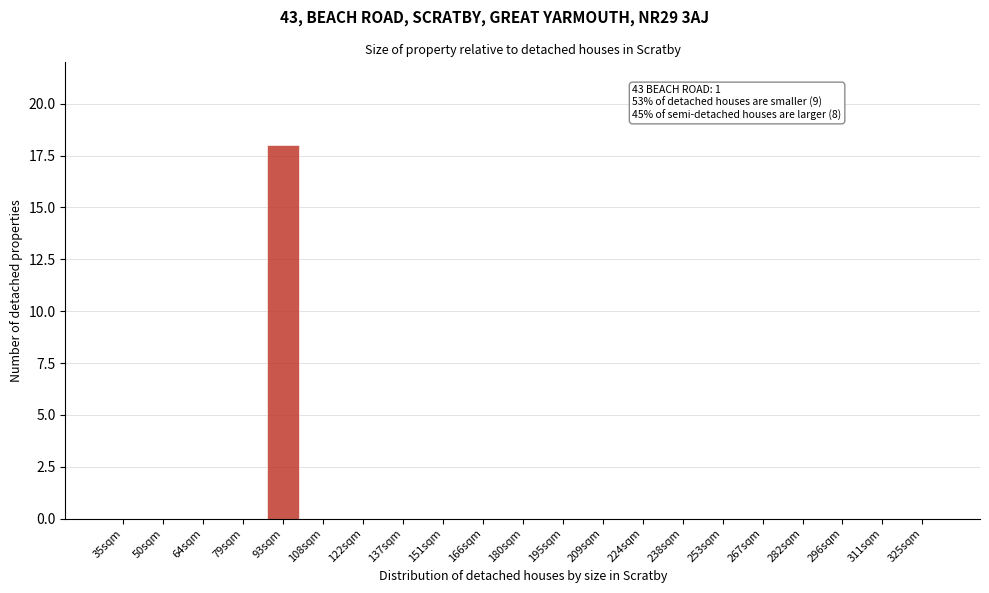

Reading right to left, extract all data points from this chart.

325sqm=0	311sqm=0	296sqm=0	282sqm=0	267sqm=0	253sqm=0	238sqm=0	224sqm=0	209sqm=0	195sqm=0	180sqm=0	166sqm=0	151sqm=0	137sqm=0	122sqm=0	108sqm=0	93sqm=18	79sqm=0	64sqm=0	50sqm=0	35sqm=0